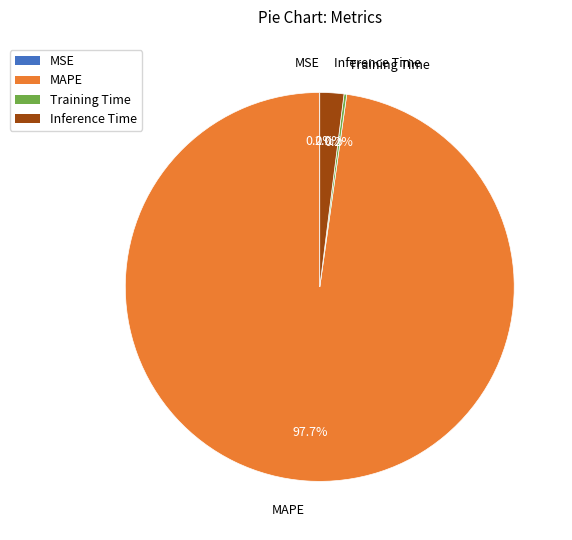

Is it true that MAPE is 98% of the pie?

True